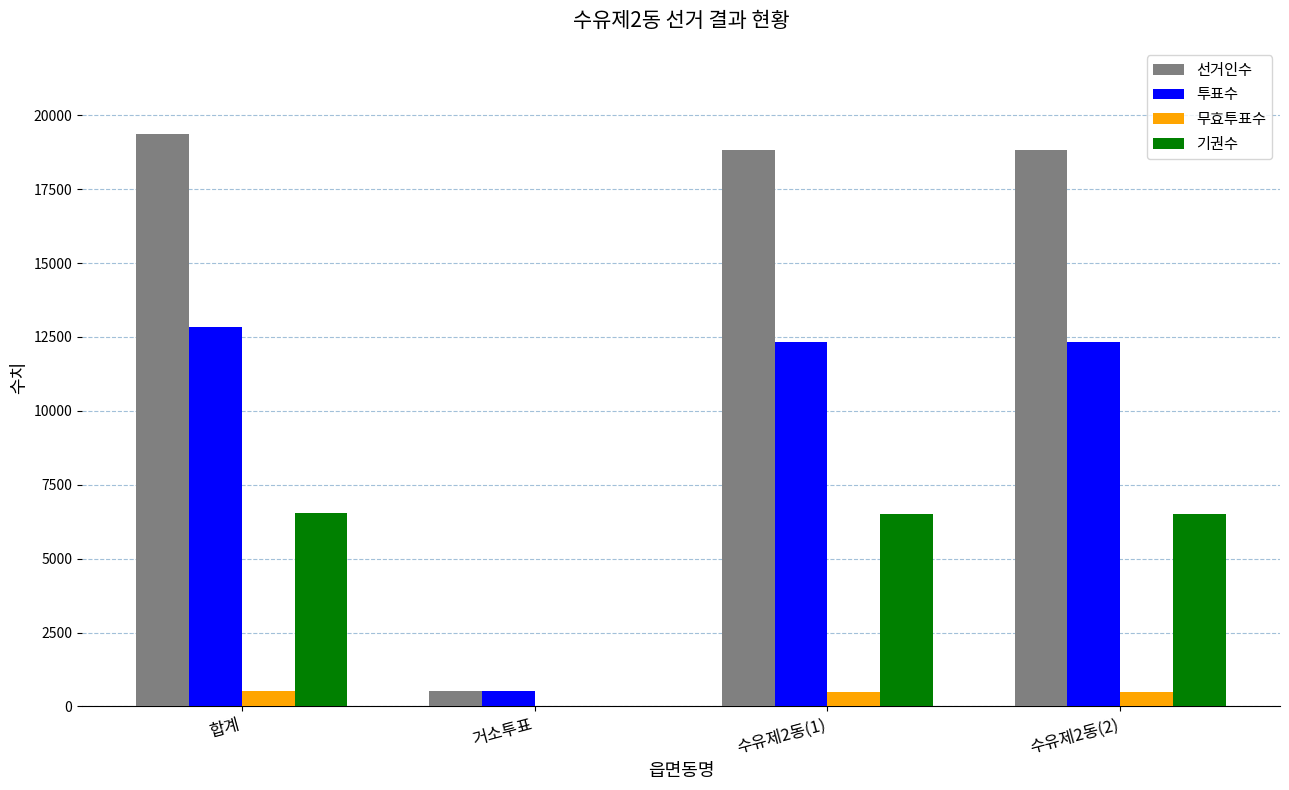

Is the value of 무효투표수 at 수유제2동(1) greater than the value of 투표수 at 합계?

No